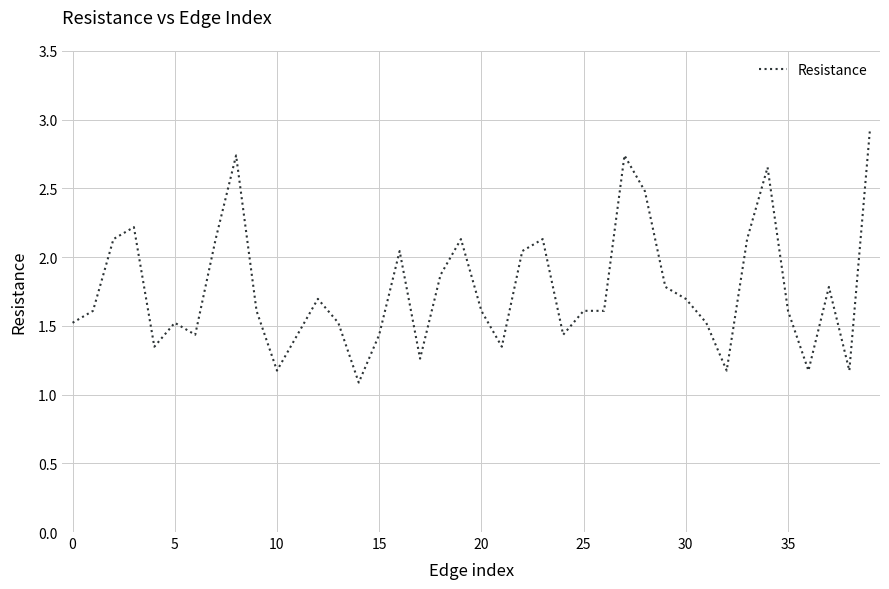

What is the smallest value displayed?

1.1